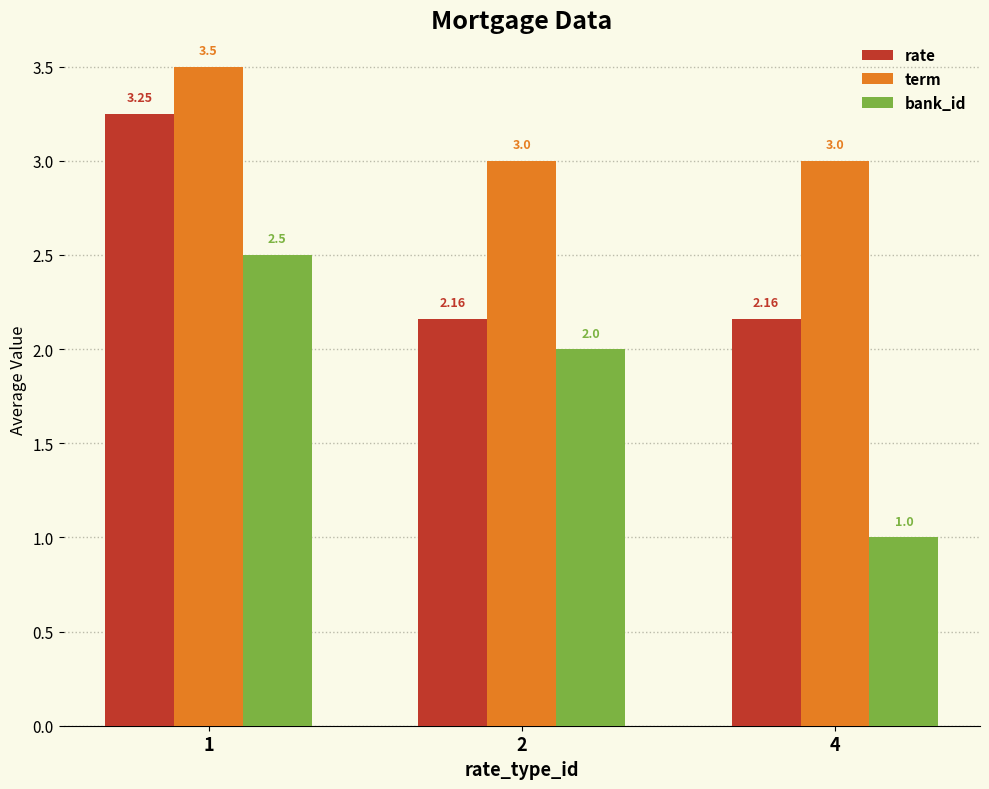

The rate series shows 2.0 at 1. True or false?

False